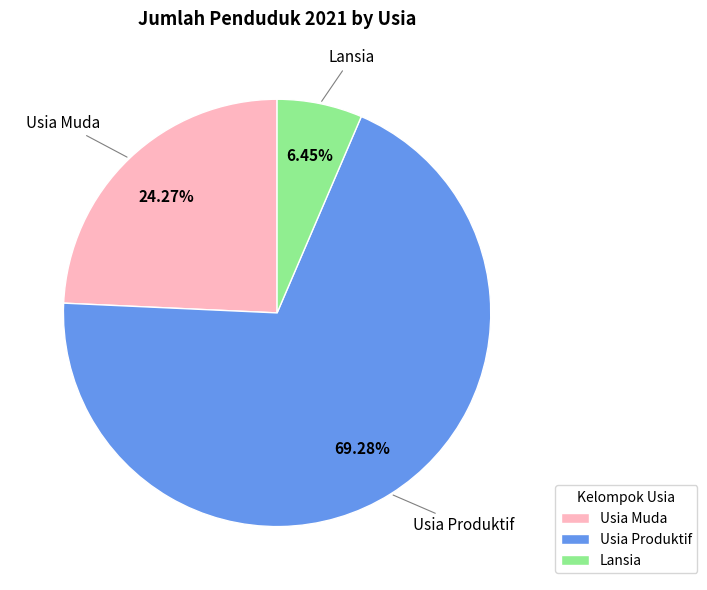

Combined, do Usia Produktif and Lansia account for over 50%?

Yes